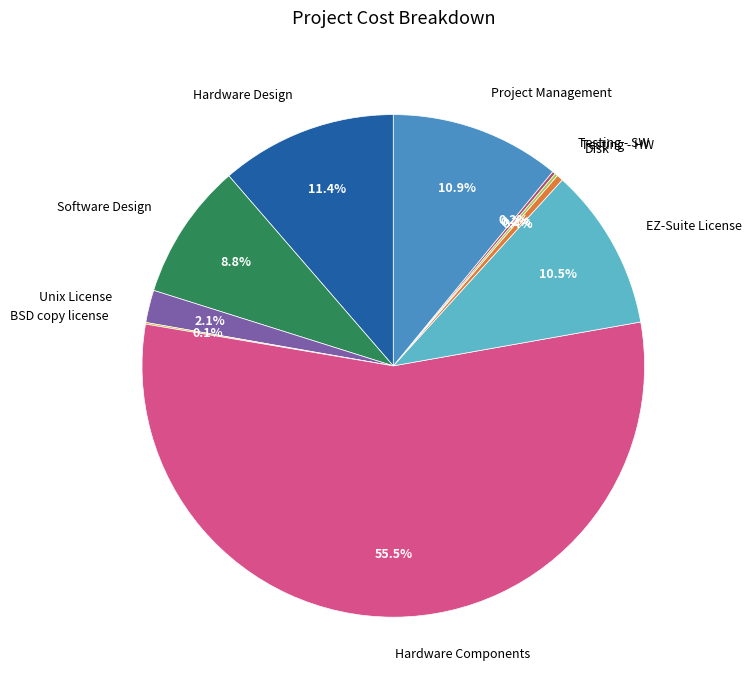

What portion of the pie excludes Hardware Design?

88.6%